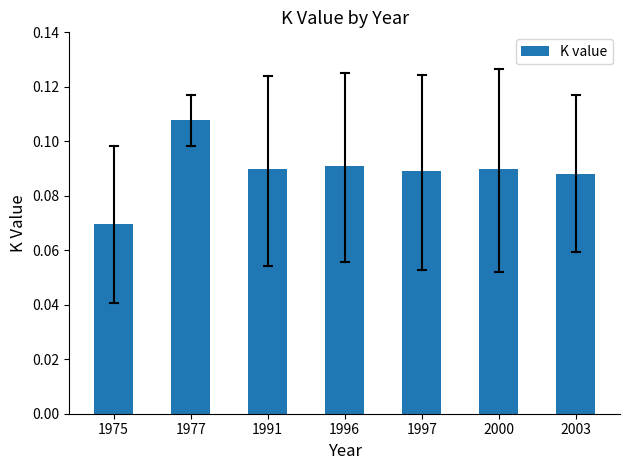

Where is the data nearest to the value 0?

1975